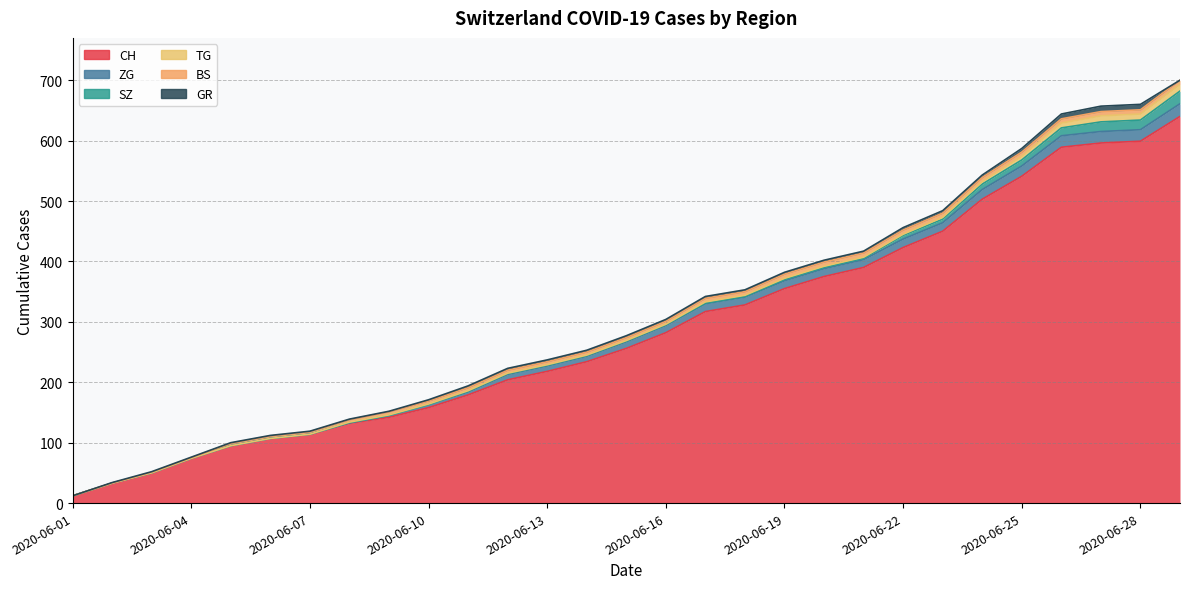

Reading left to right, transcribe all the data shown in this chart.

CH: 2020-06-01=12	2020-06-02=33	2020-06-03=50	2020-06-04=74	2020-06-05=95	2020-06-06=107	2020-06-07=114	2020-06-08=132	2020-06-09=142	2020-06-10=158	2020-06-11=179	2020-06-12=204	2020-06-13=218	2020-06-14=234	2020-06-15=256	2020-06-16=282	2020-06-17=317	2020-06-18=328	2020-06-19=355	2020-06-20=375	2020-06-21=390	2020-06-22=423	2020-06-23=450	2020-06-24=503	2020-06-25=541	2020-06-26=589	2020-06-27=596	2020-06-28=599	2020-06-29=640
ZG: 2020-06-01=0	2020-06-02=0	2020-06-03=0	2020-06-04=0	2020-06-05=0	2020-06-06=0	2020-06-07=0	2020-06-08=1	2020-06-09=3	2020-06-10=5	2020-06-11=5	2020-06-12=9	2020-06-13=9	2020-06-14=9	2020-06-15=11	2020-06-16=12	2020-06-17=13	2020-06-18=13	2020-06-19=13	2020-06-20=13	2020-06-21=13	2020-06-22=14	2020-06-23=14	2020-06-24=16	2020-06-25=17	2020-06-26=19	2020-06-27=19	2020-06-28=19	2020-06-29=21
SZ: 2020-06-01=0	2020-06-02=0	2020-06-03=0	2020-06-04=0	2020-06-05=0	2020-06-06=0	2020-06-07=0	2020-06-08=0	2020-06-09=0	2020-06-10=0	2020-06-11=1	2020-06-12=1	2020-06-13=1	2020-06-14=1	2020-06-15=1	2020-06-16=1	2020-06-17=1	2020-06-18=1	2020-06-19=2	2020-06-20=2	2020-06-21=2	2020-06-22=6	2020-06-23=6	2020-06-24=9	2020-06-25=10	2020-06-26=13	2020-06-27=16	2020-06-28=16	2020-06-29=21
TG: 2020-06-01=0	2020-06-02=0	2020-06-03=0	2020-06-04=0	2020-06-05=0	2020-06-06=0	2020-06-07=0	2020-06-08=1	2020-06-09=1	2020-06-10=1	2020-06-11=1	2020-06-12=1	2020-06-13=1	2020-06-14=1	2020-06-15=1	2020-06-16=1	2020-06-17=2	2020-06-18=2	2020-06-19=2	2020-06-20=2	2020-06-21=2	2020-06-22=2	2020-06-23=3	2020-06-24=4	2020-06-25=6	2020-06-26=8	2020-06-27=10	2020-06-28=10	2020-06-29=11
BS: 2020-06-01=0	2020-06-02=0	2020-06-03=1	2020-06-04=1	2020-06-05=4	2020-06-06=4	2020-06-07=4	2020-06-08=4	2020-06-09=5	2020-06-10=5	2020-06-11=5	2020-06-12=5	2020-06-13=5	2020-06-14=5	2020-06-15=5	2020-06-16=5	2020-06-17=6	2020-06-18=6	2020-06-19=7	2020-06-20=7	2020-06-21=7	2020-06-22=7	2020-06-23=7	2020-06-24=7	2020-06-25=7	2020-06-26=7	2020-06-27=7	2020-06-28=7	2020-06-29=7
GR: 2020-06-01=0	2020-06-02=1	2020-06-03=1	2020-06-04=1	2020-06-05=1	2020-06-06=1	2020-06-07=1	2020-06-08=1	2020-06-09=1	2020-06-10=2	2020-06-11=3	2020-06-12=3	2020-06-13=3	2020-06-14=3	2020-06-15=3	2020-06-16=3	2020-06-17=3	2020-06-18=3	2020-06-19=3	2020-06-20=3	2020-06-21=3	2020-06-22=4	2020-06-23=4	2020-06-24=4	2020-06-25=6	2020-06-26=8	2020-06-27=9	2020-06-28=9	2020-06-29=0